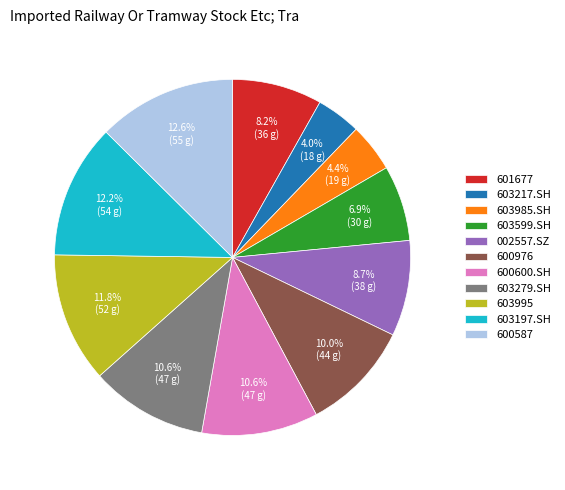

How many segments does this pie chart have?

11